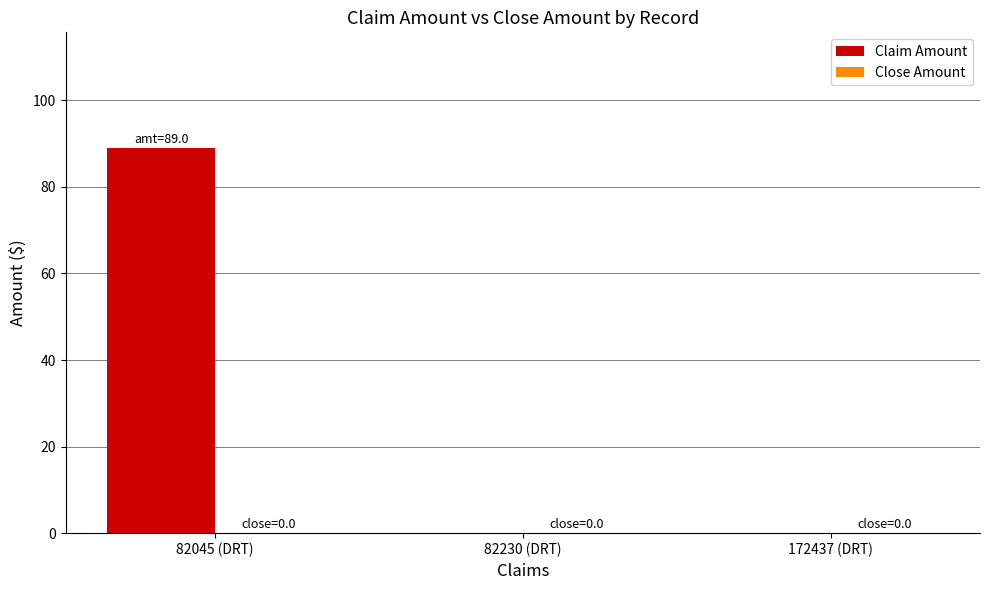

Is it true that the value at 82045 (DRT) is 89?

True